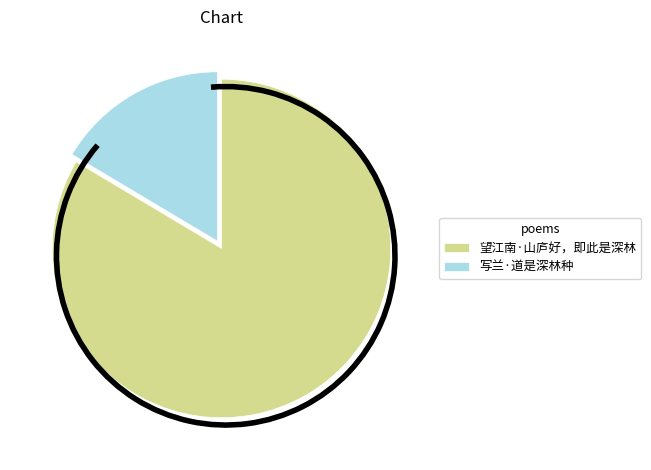

How many segments does this pie chart have?

2